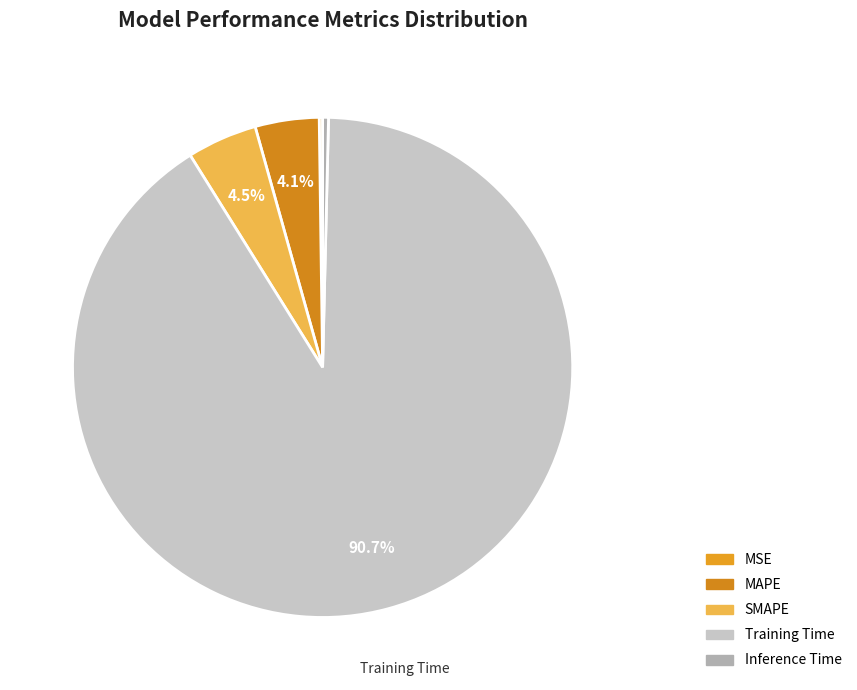

Which slice is the smallest?

MSE